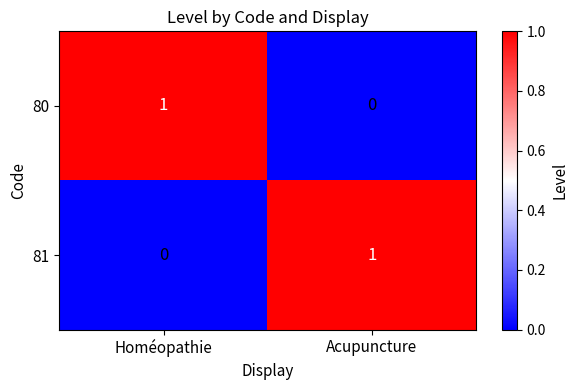

True or false: 80 has a value of 1 at Homéopathie.

True